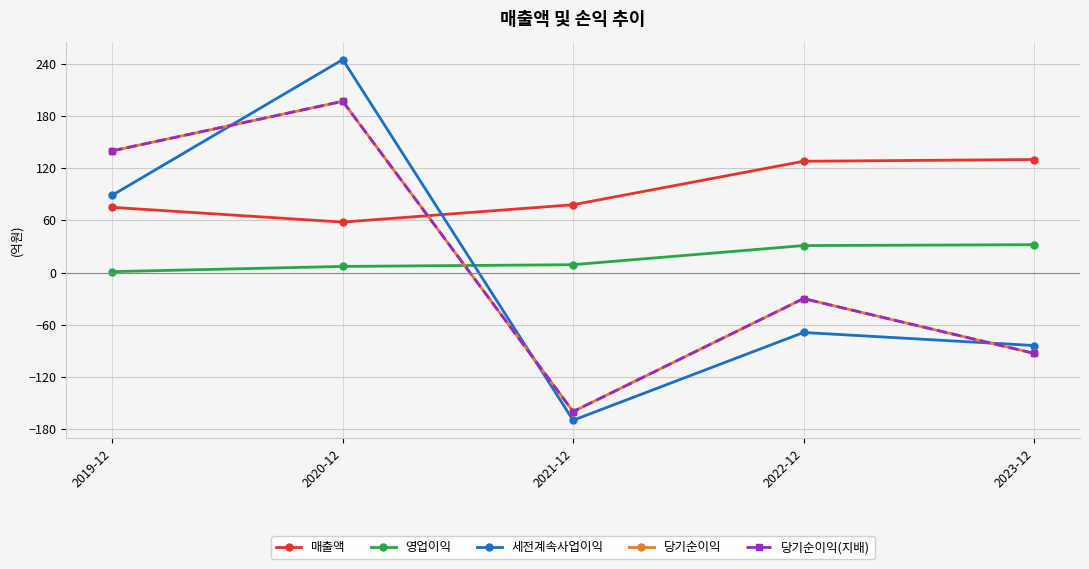

Is it true that 당기순이익(지배) equals -93 at 2023-12?

True